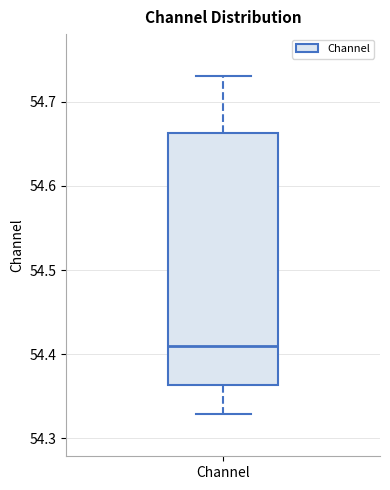

Where is the upper edge of the box for Channel on the y-axis? The values are not printed on the chart, so give them approximately, as read against the axis.

54.66